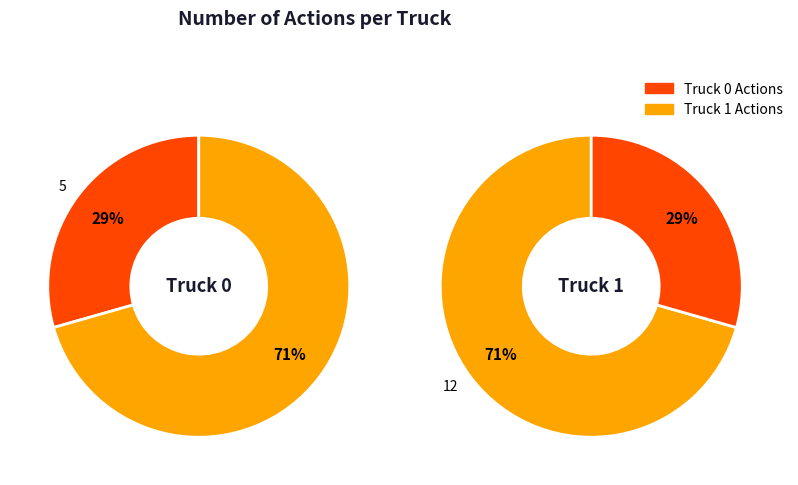

What is the ratio of the value at Truck 0 to the value at Truck 1?

0.4